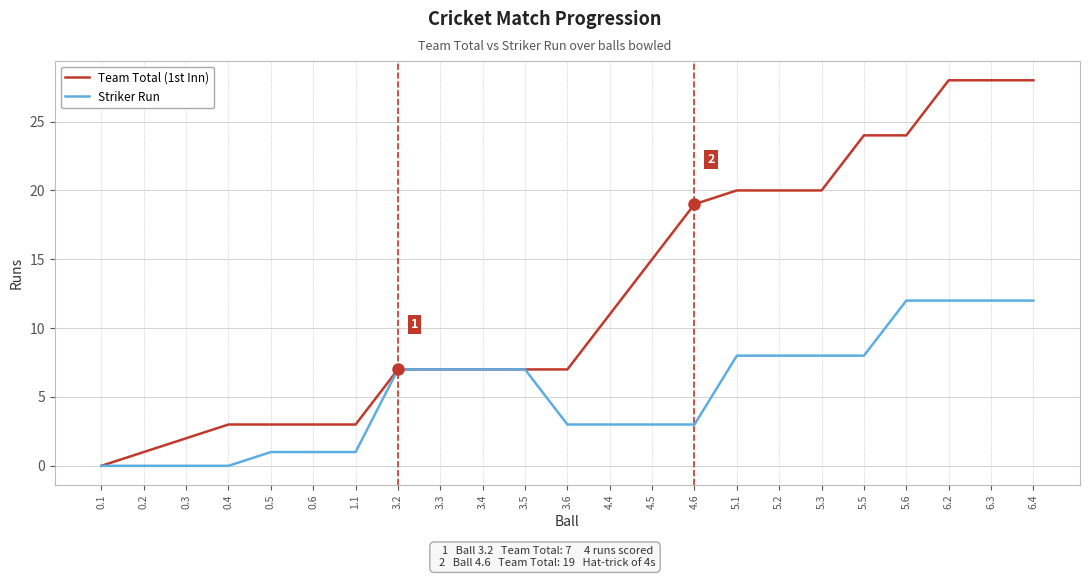

What are all the series names shown in the legend?

Team Total (1st Inn), Striker Run